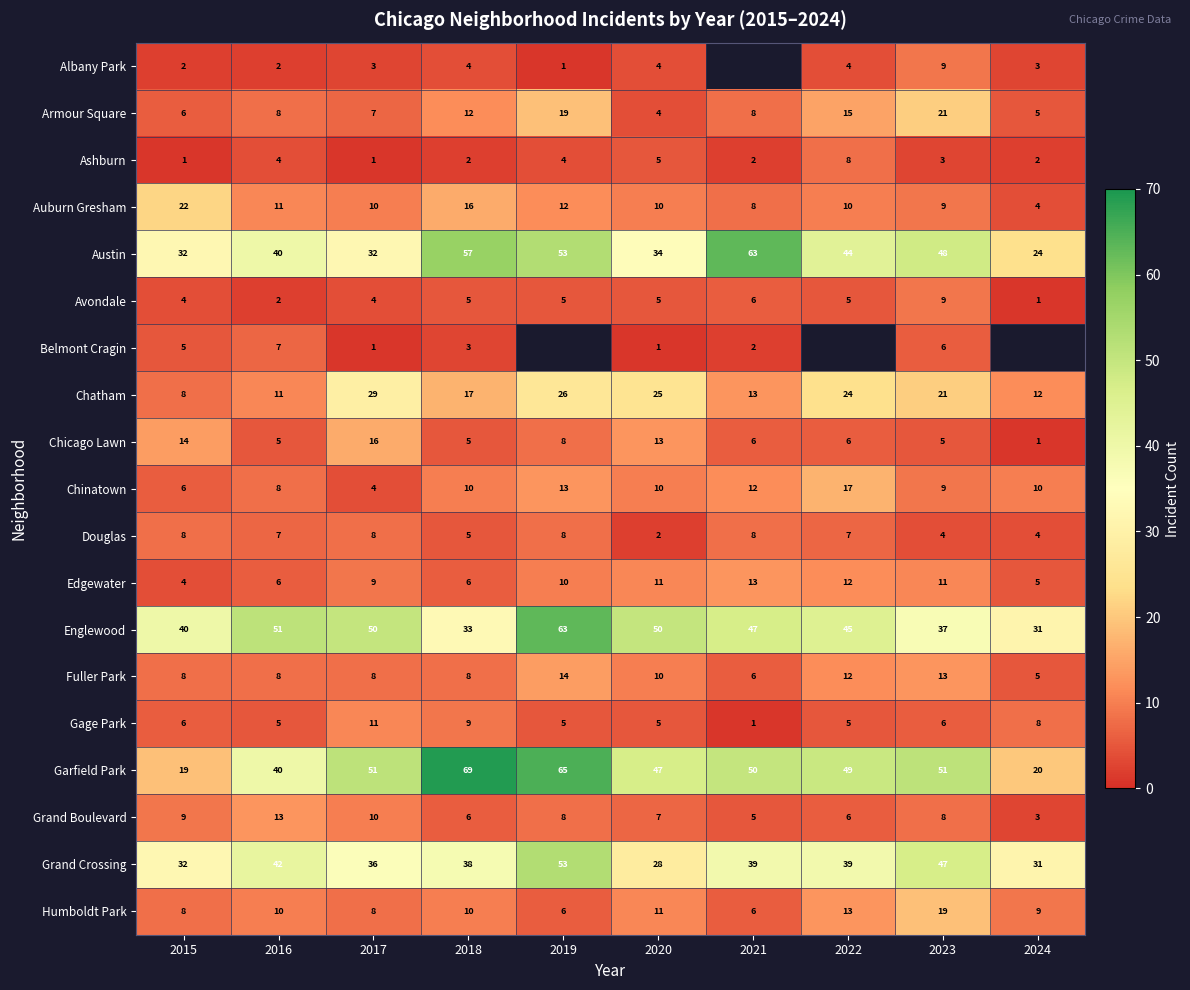

What is the average value of the Ashburn series?

3